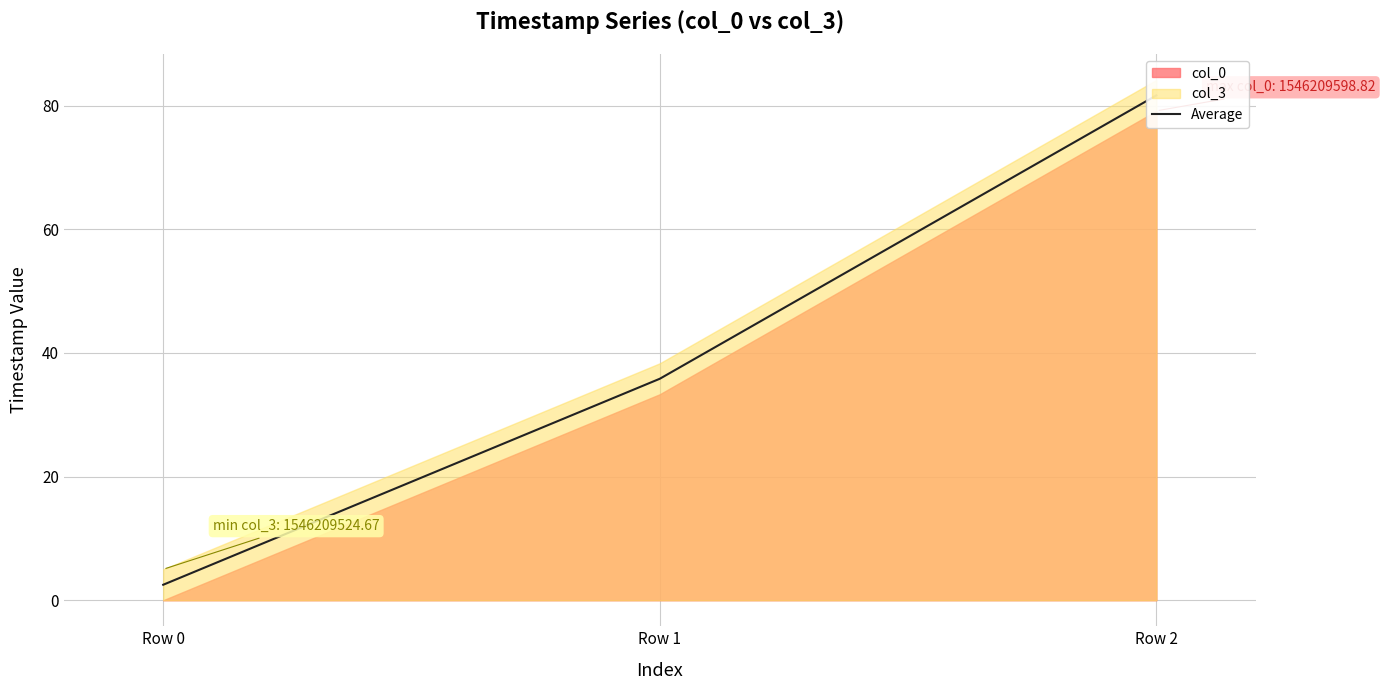

Approximately how many times larger is the value at Row 1 compared to Row 2?

0.4